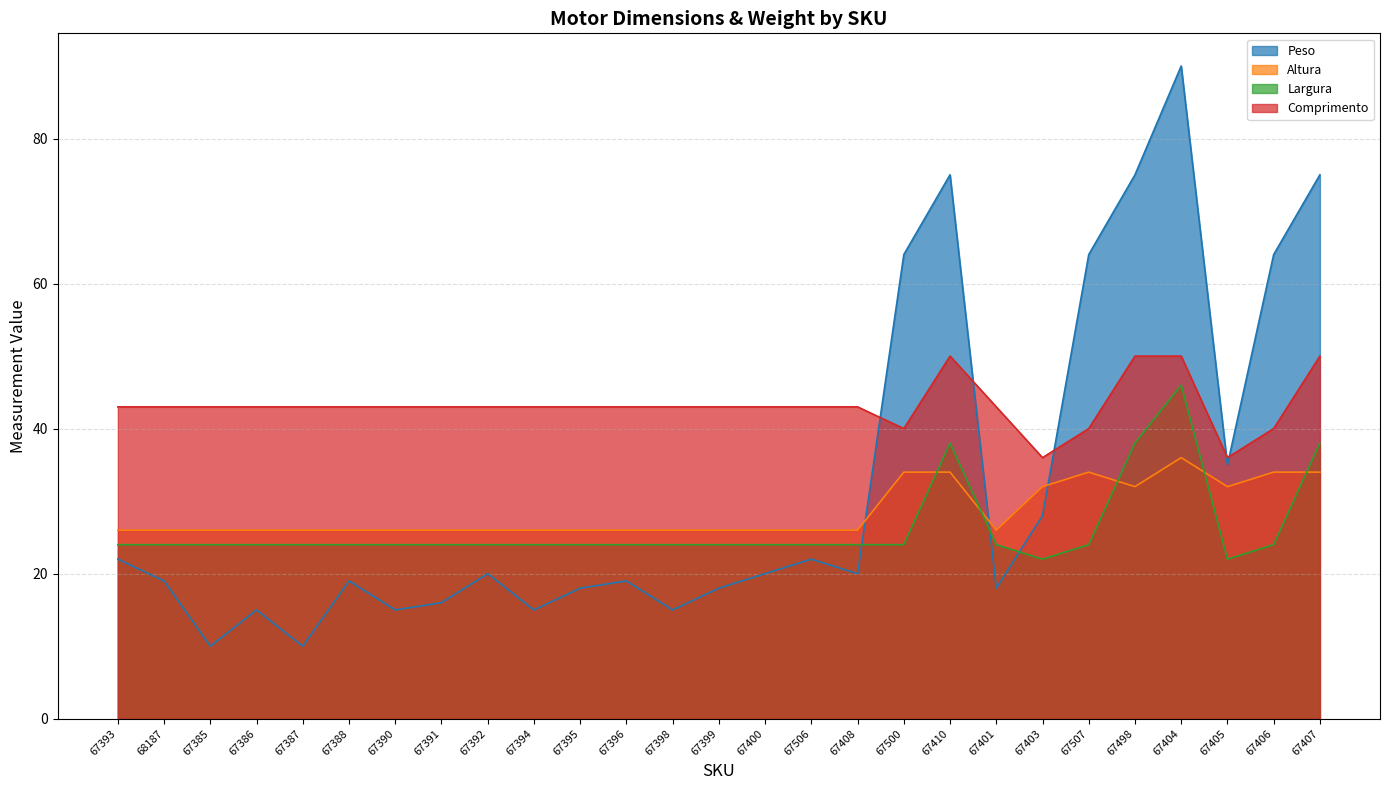

Where is Largura nearest to the value 34?

67410